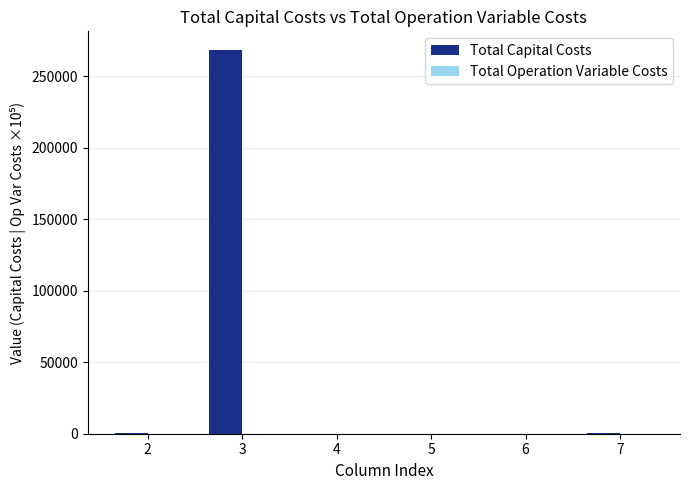

Between 2 and 3, which series saw the biggest shift?

Total Capital Costs